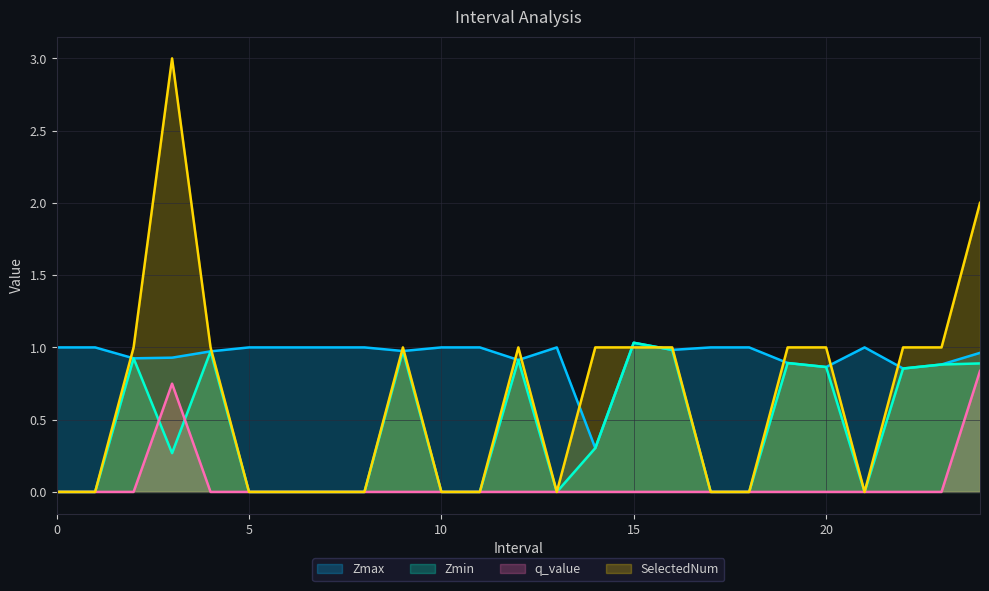

How many values in the SelectedNum series exceed 1?

2